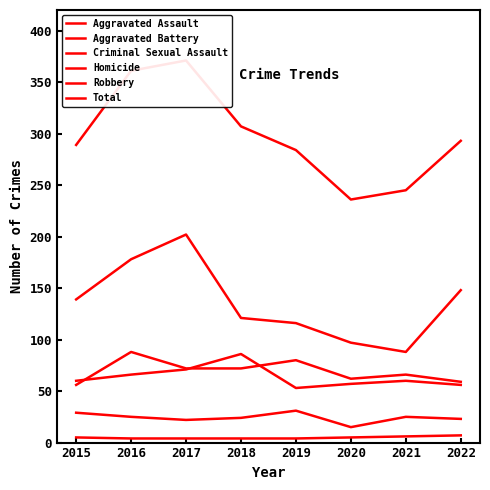

What is the spread (max minus min) of values at 2020?

231